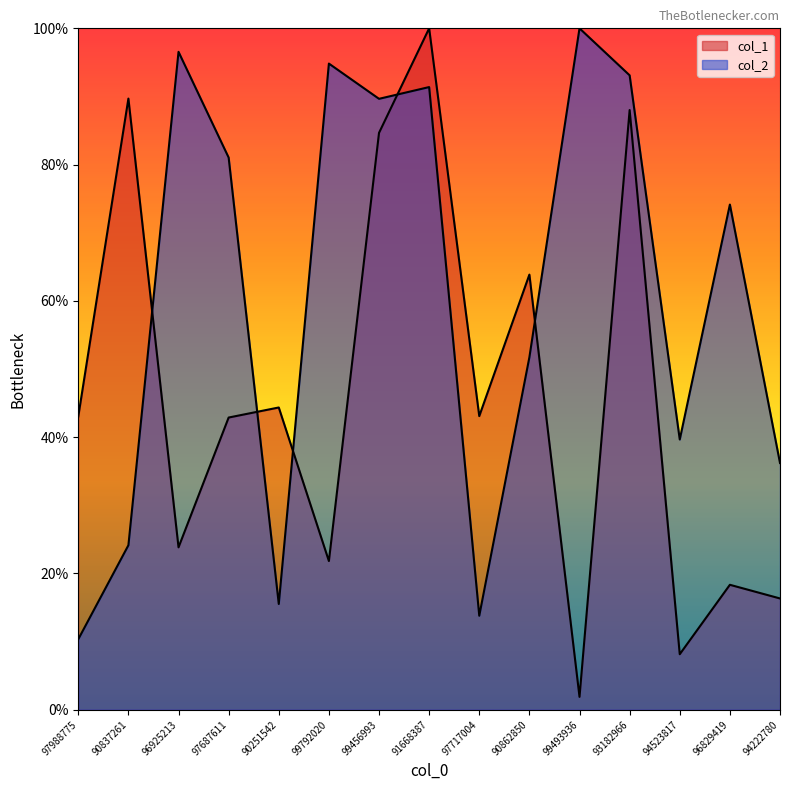

Which series ends up on top after the final intersection of col_1 and col_2?

col_2